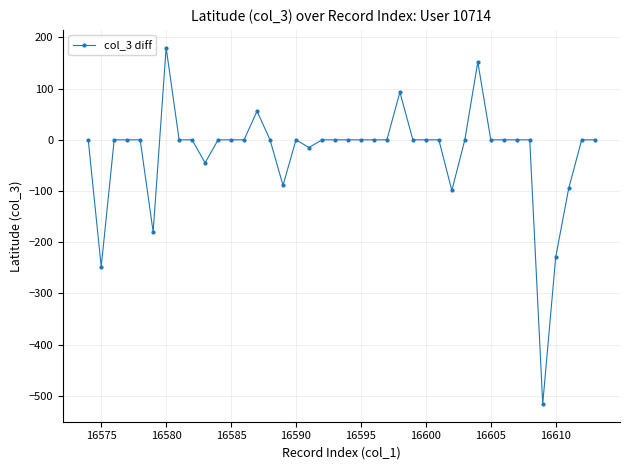

What is the smallest value displayed?

-516